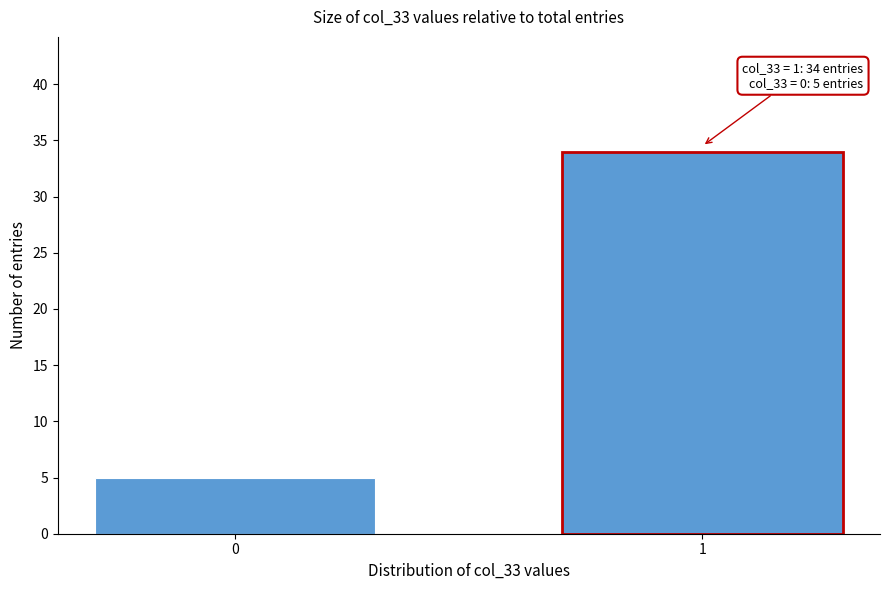

Reading right to left, list all the values displayed in this chart.

1=34	0=5